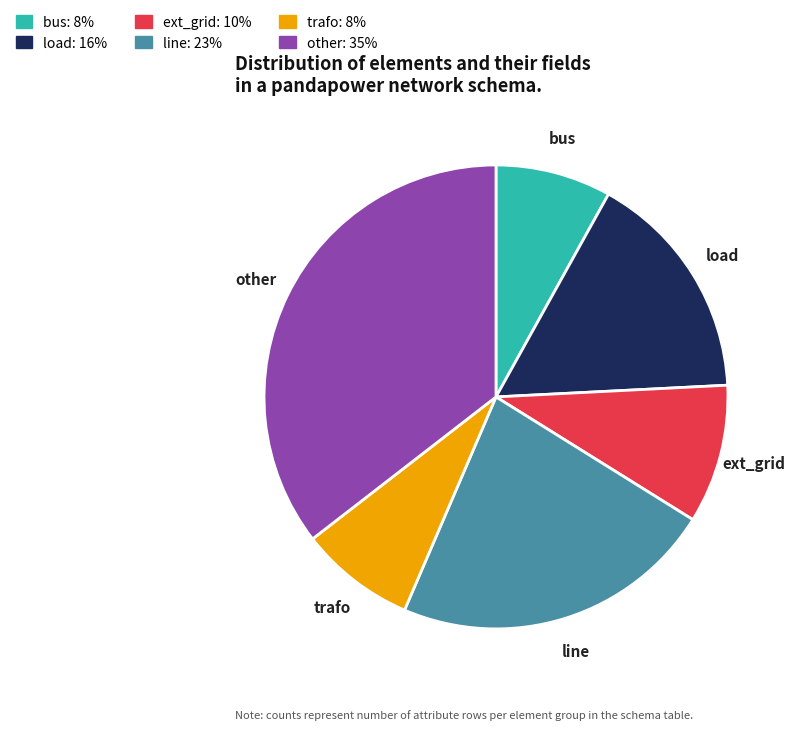

Do ext_grid and load together represent more than half of the pie?

No